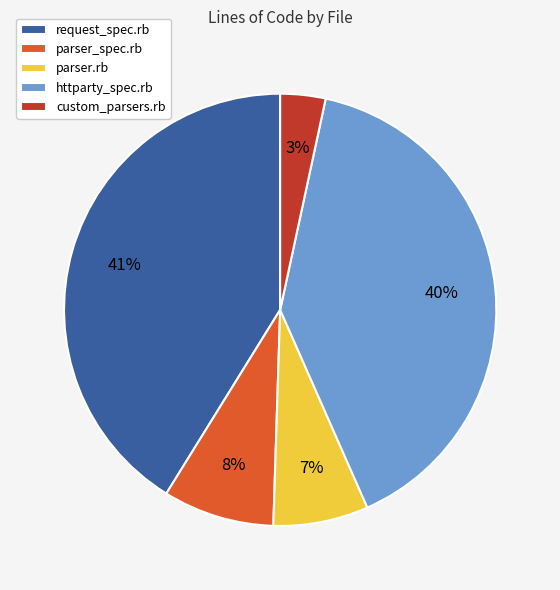

Count the number of slices in the pie.

5